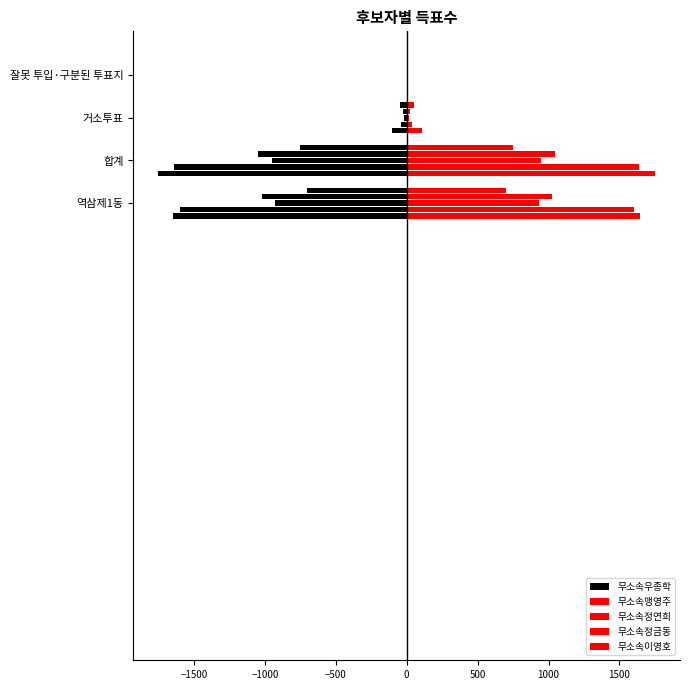

Between −2000 and −500, which is larger?

−500